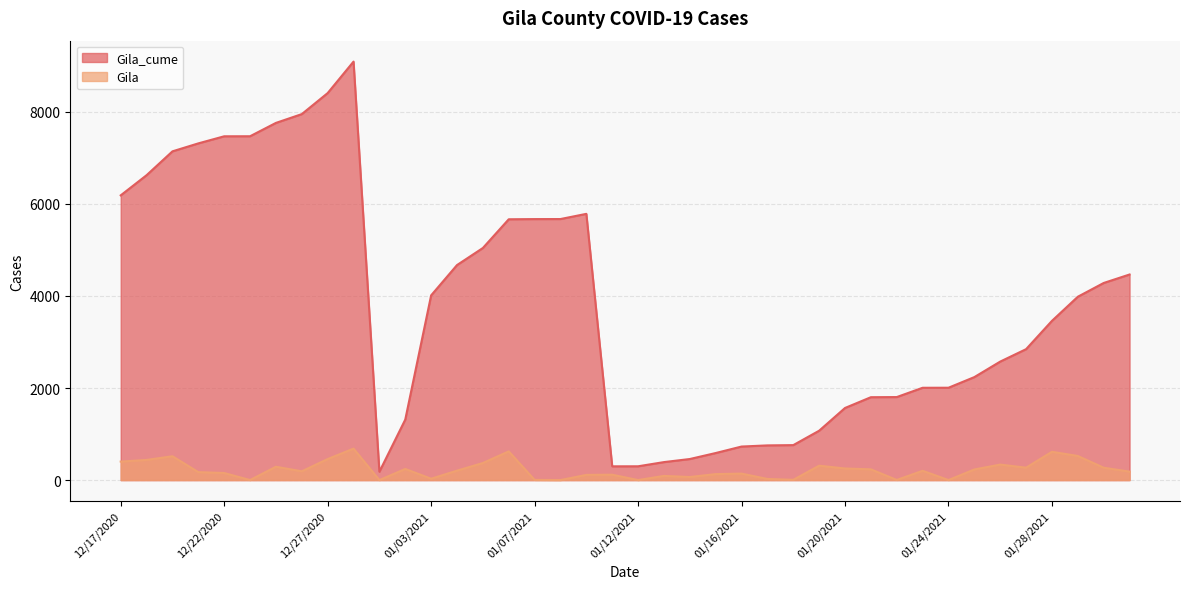

True or false: Gila and Gila_cume cross at least once.

False